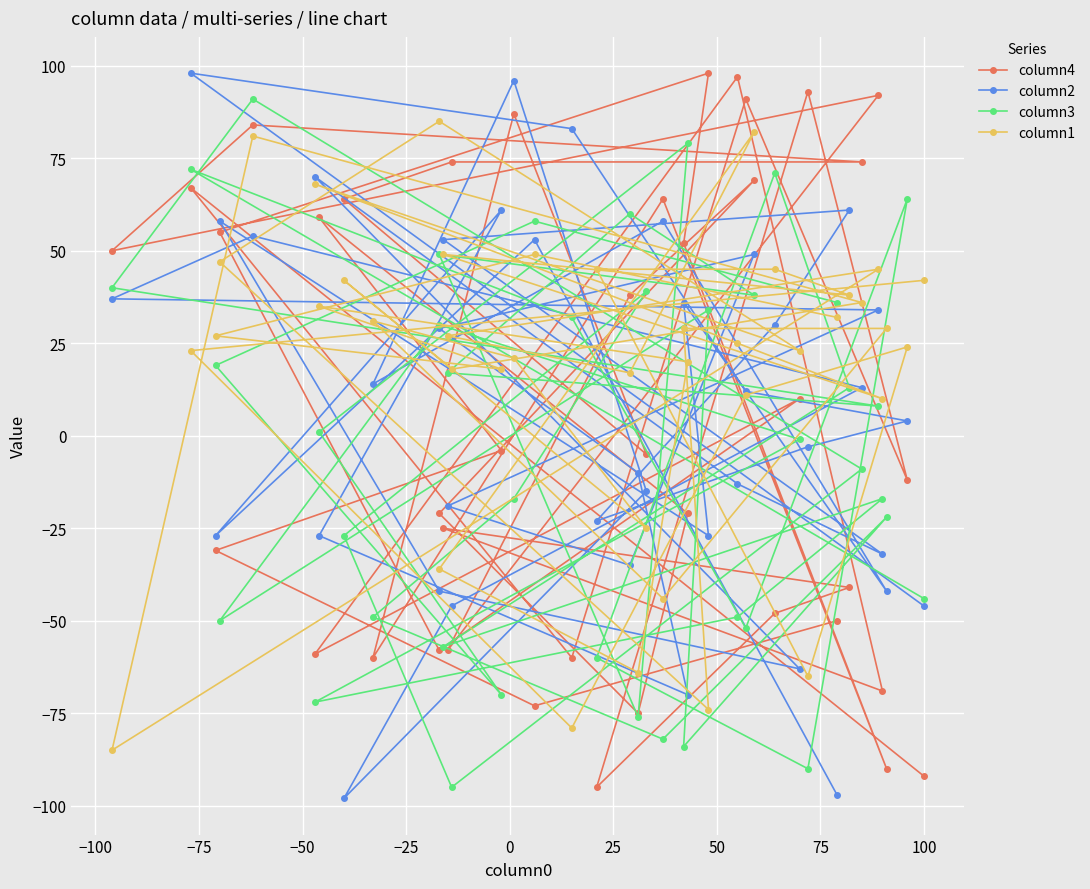

Where is the first local maximum for column4?

−25